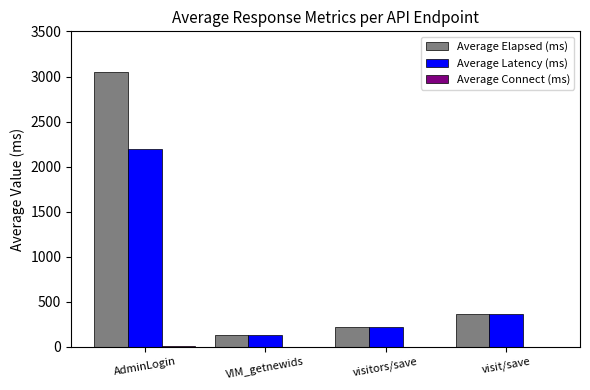

Which label corresponds to the largest value in the chart?

AdminLogin